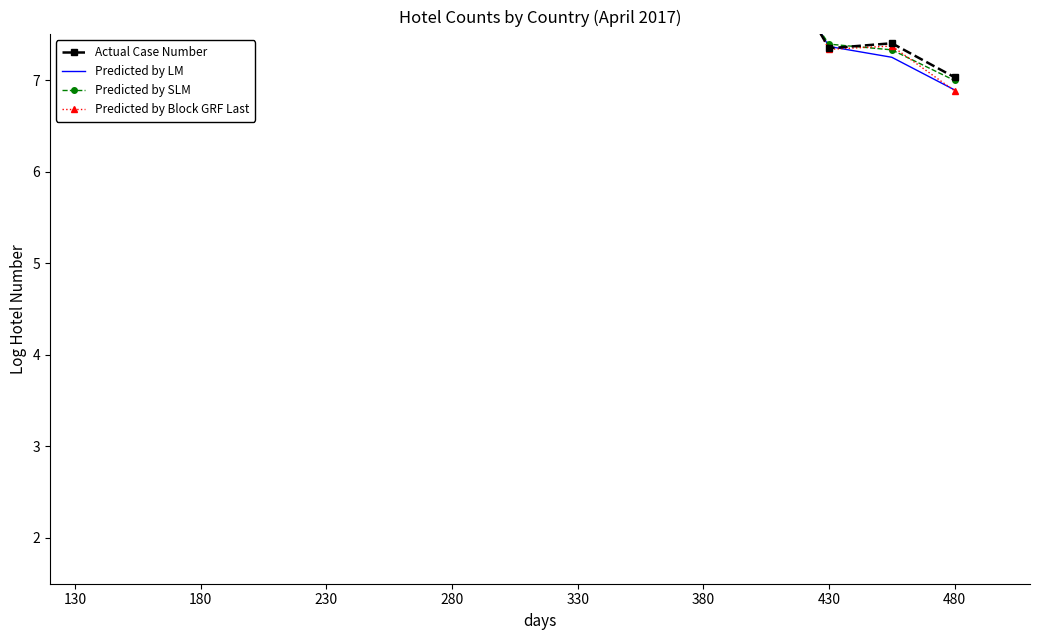

How many data points in Predicted by LM are less than 8?

4